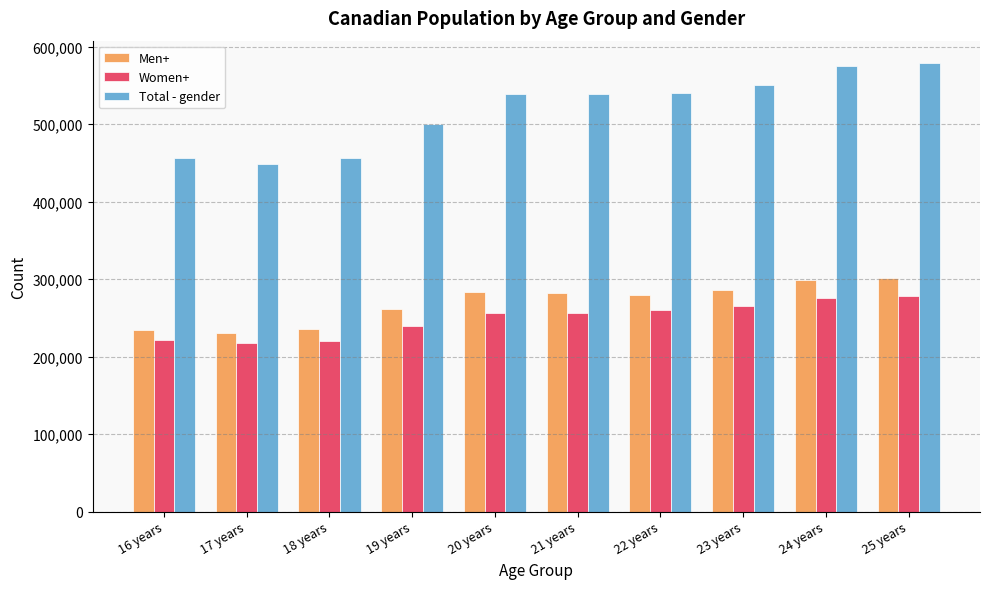

What is the spread (max minus min) of values at 20 years?

282840